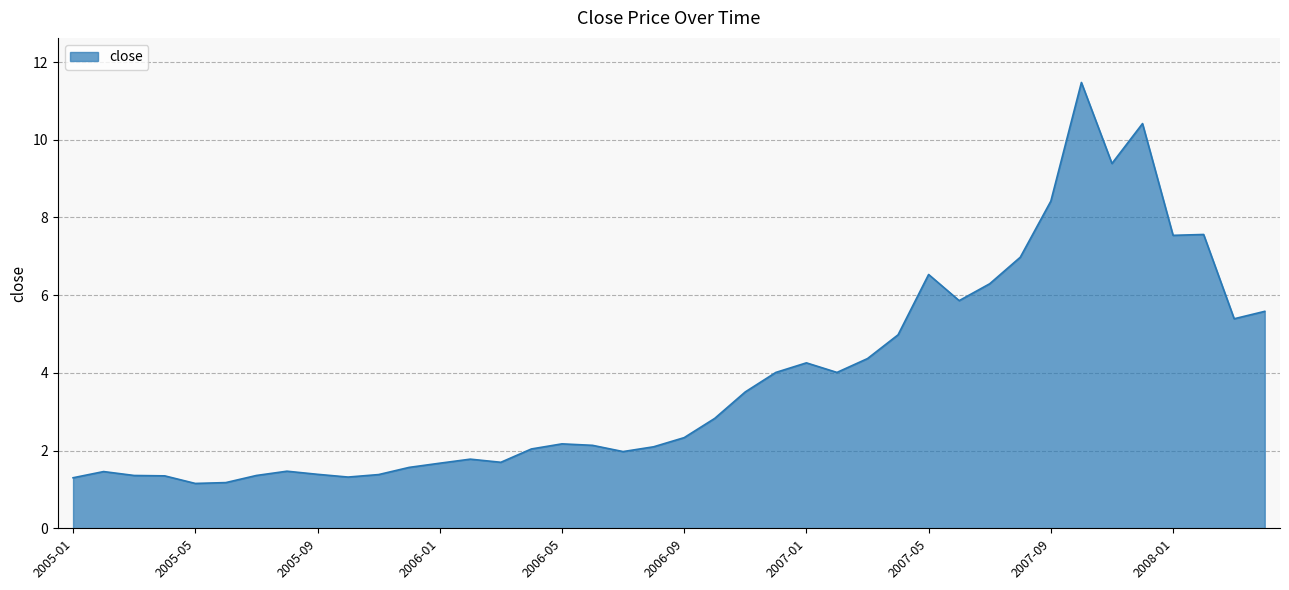

What is the difference between the maximum and minimum values?

10.3